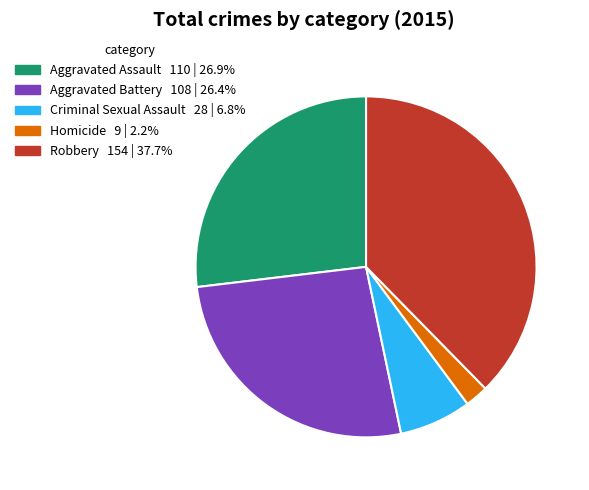

Is the sum of Robbery and Homicide greater than half?

No